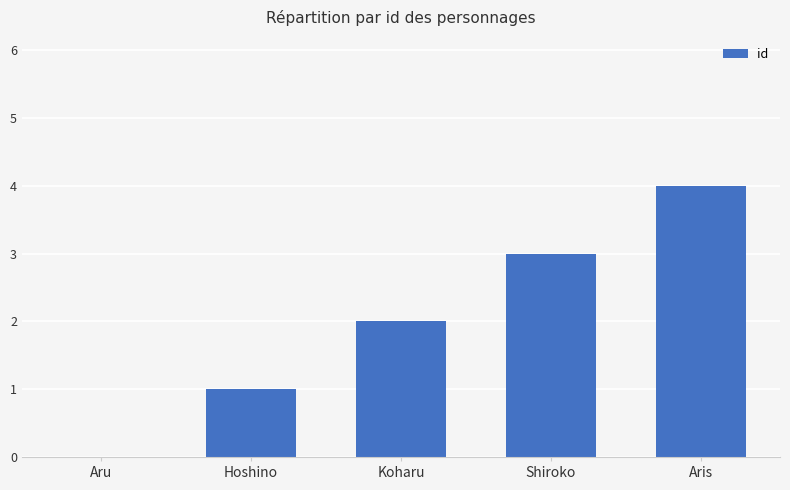

What is the change in value from Hoshino to Aris?

+3